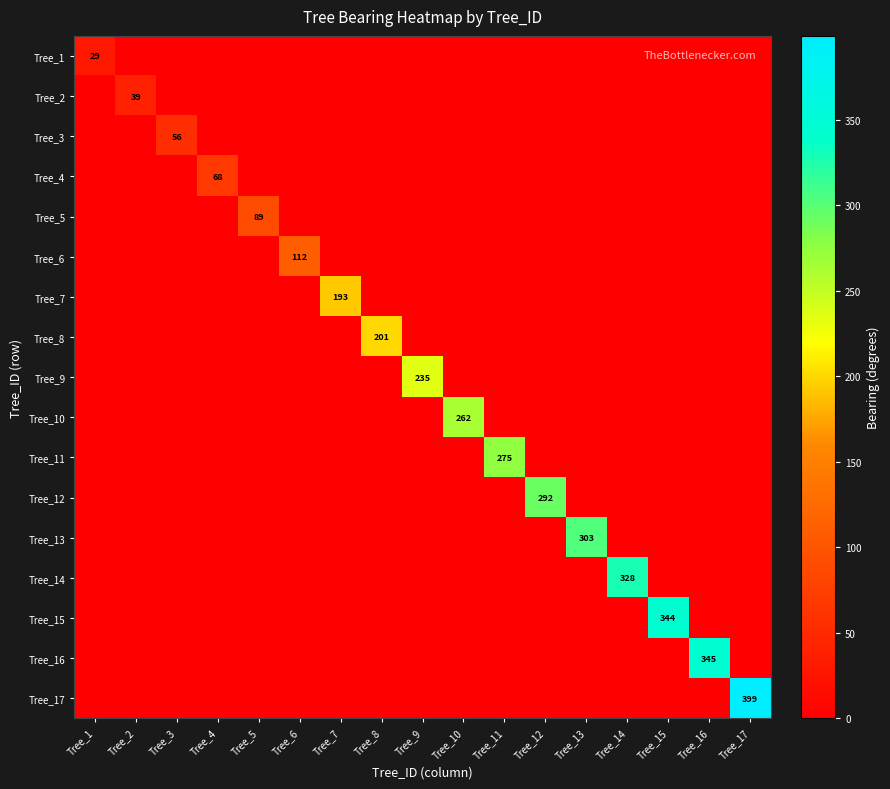

How many values in Tree_2 are above zero?

1